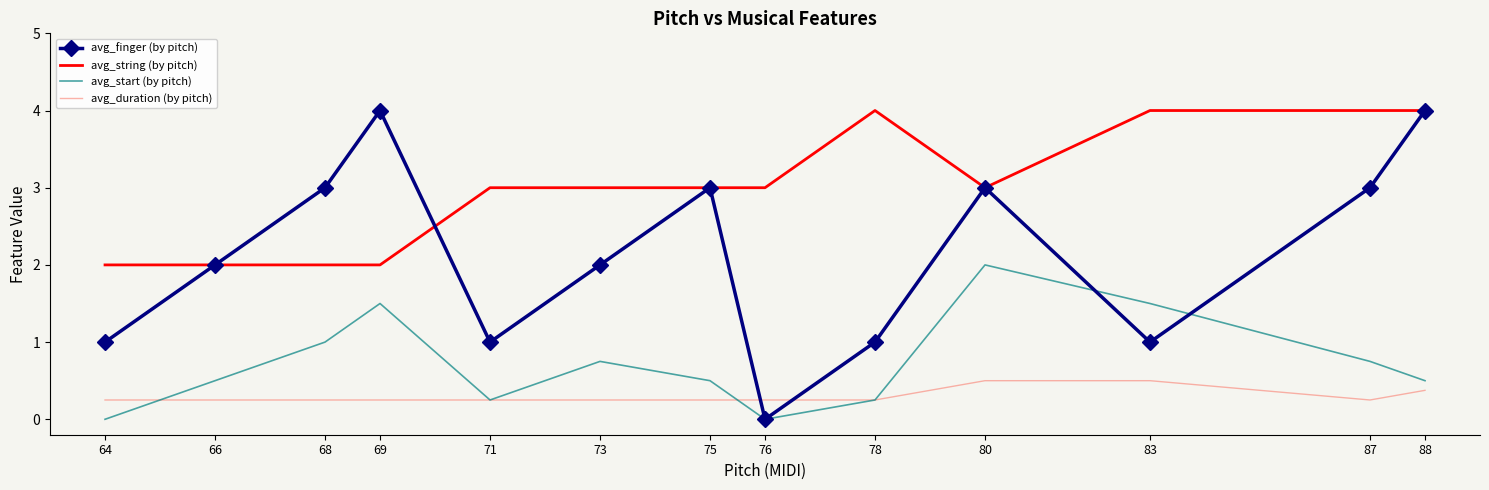

How many intersections are there between avg_duration (by pitch) and avg_finger (by pitch)?

2